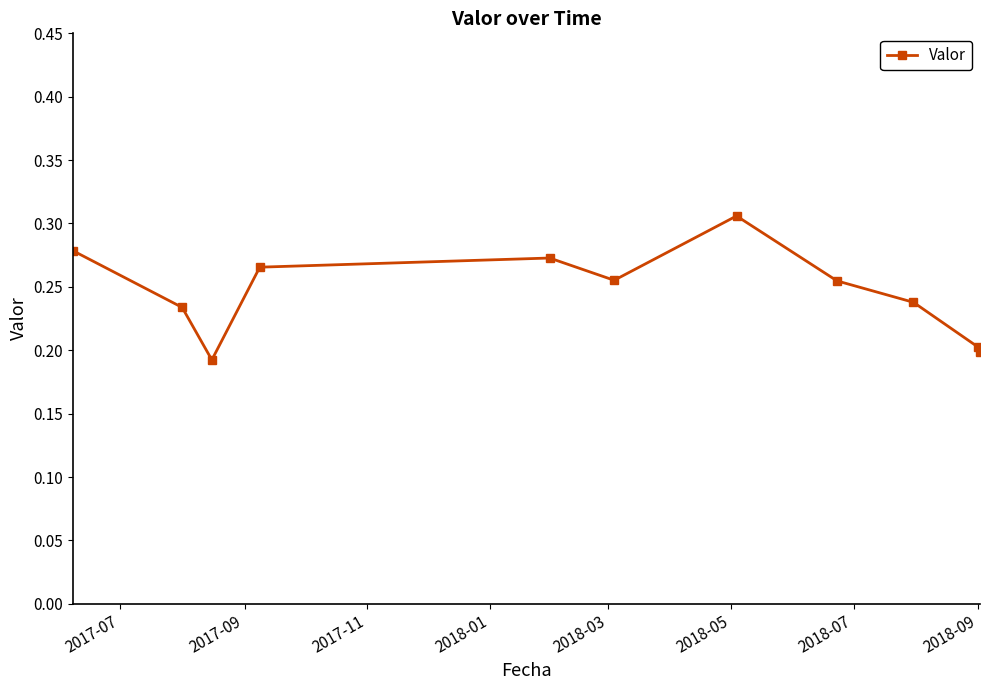

How many interior local peaks (higher than both neighbors) does the data have?

2